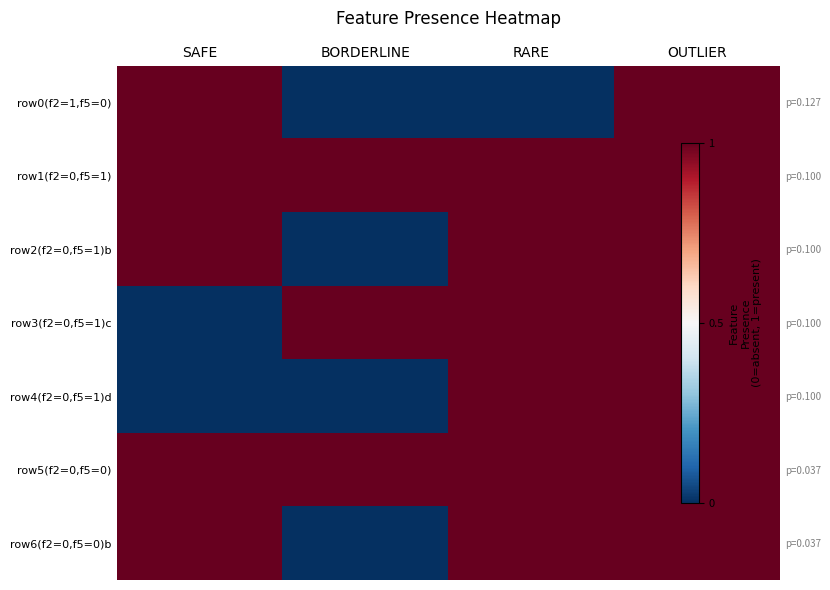

What is the sum of the row1(f2=0,f5=1) values at BORDERLINE and SAFE?

2